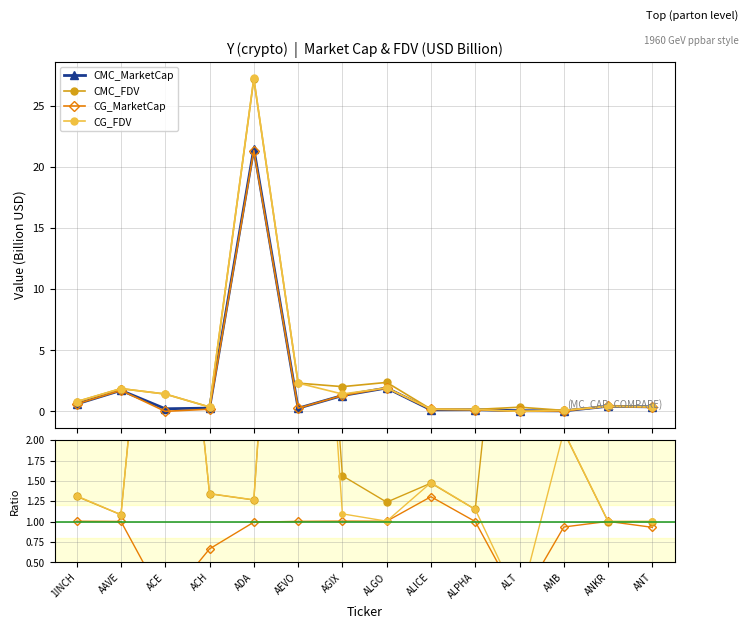

Which series changed the most between AAVE and ALGO?

CMC_FDV